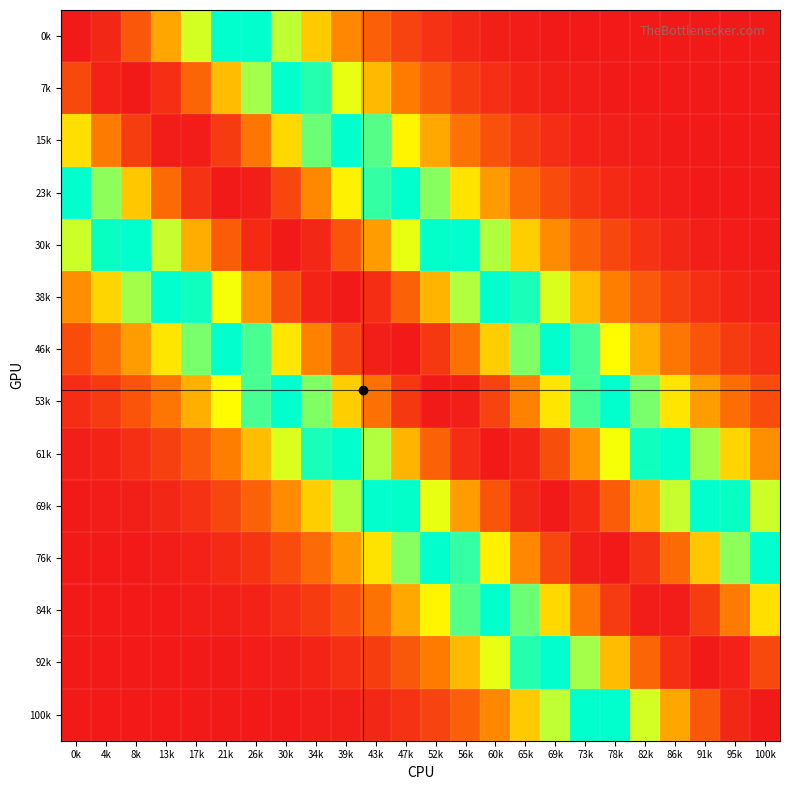

Which has a higher value, 82k or 100k?

82k